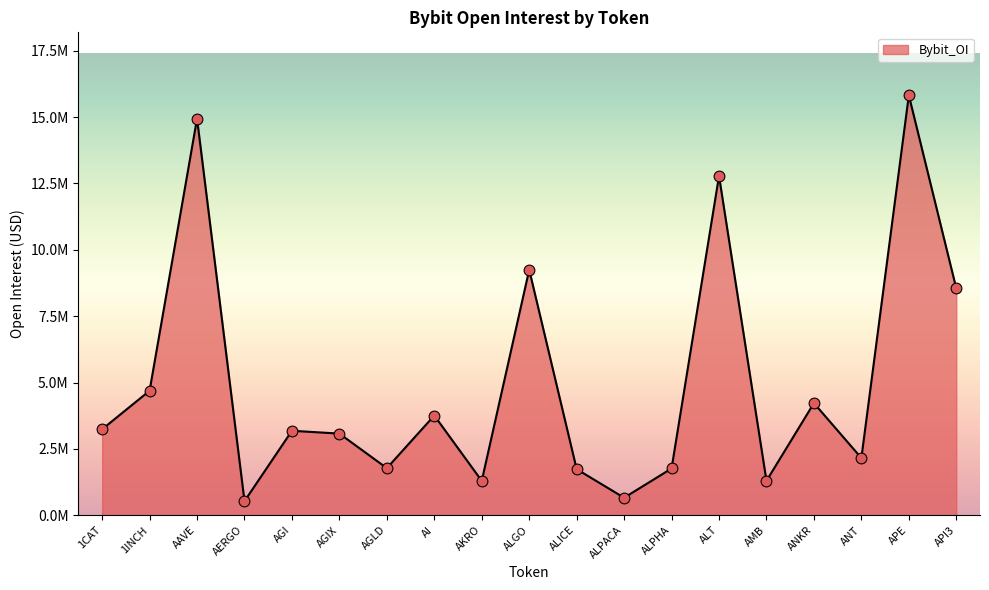

What is the change in value from ALGO to ANT?

-7093756